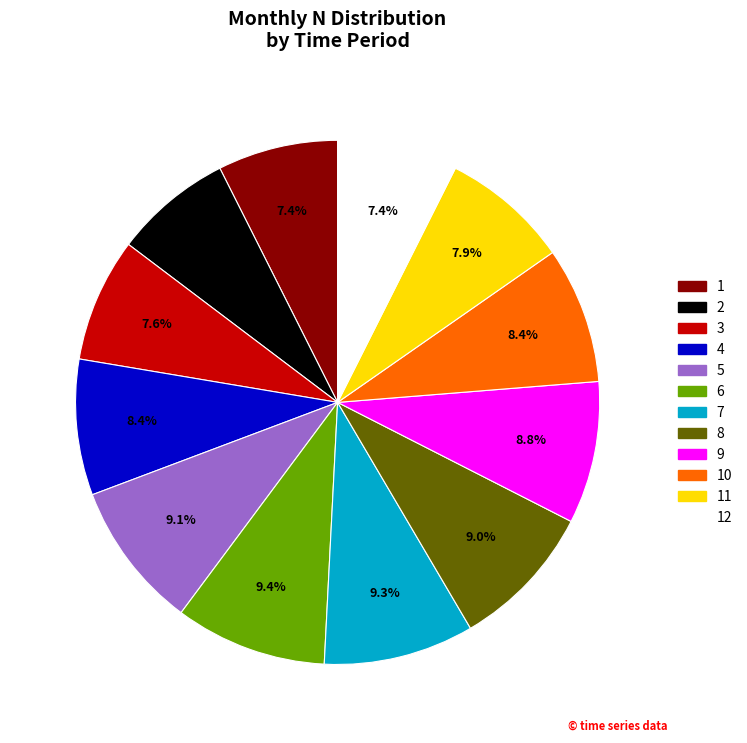

Is there any slice that represents more than half of the pie?

No